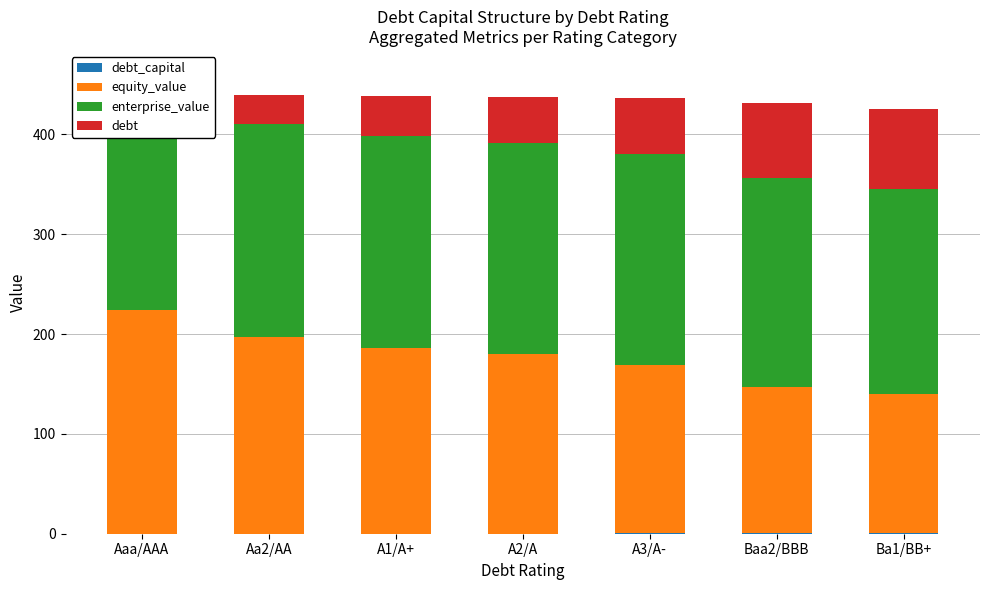

True or false: equity_value has a value of 340.8 at Aa2/AA.

False